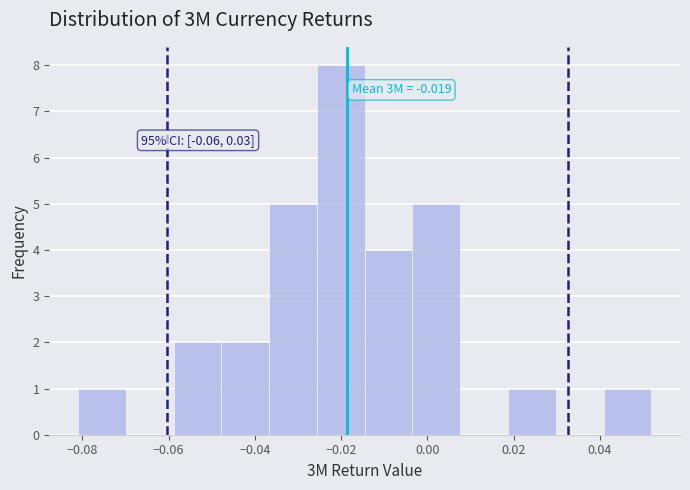

Over which range of the x-axis is the bar tallest?

-0.026 to -0.014